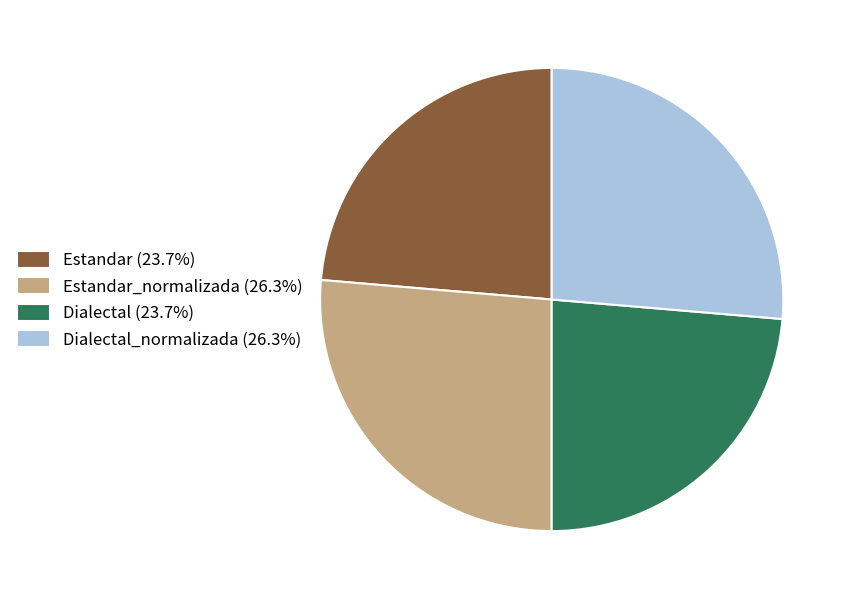

Count the number of slices in the pie.

4